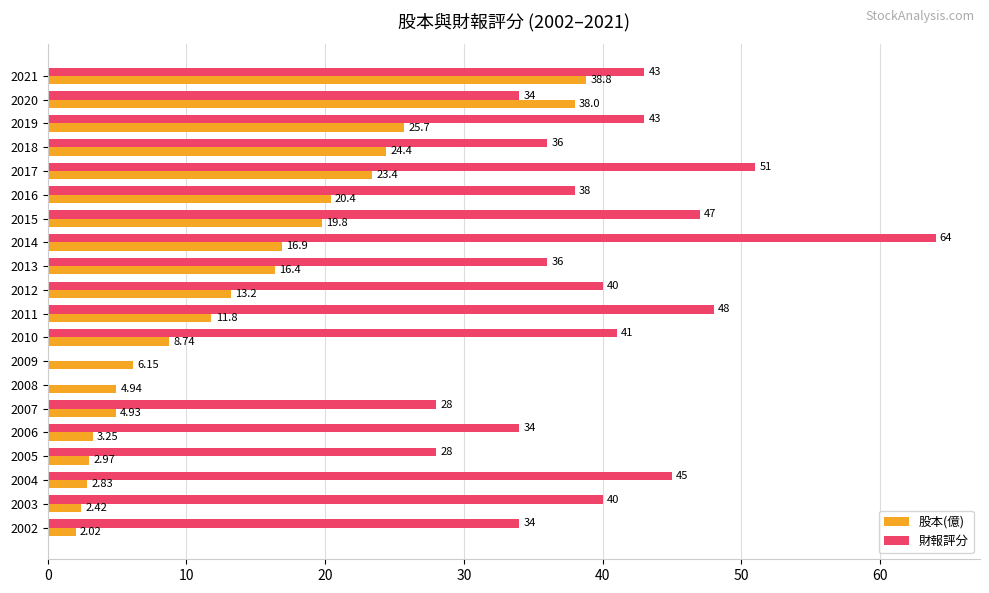

Which series changed the most between 2019 and 2009?

財報評分